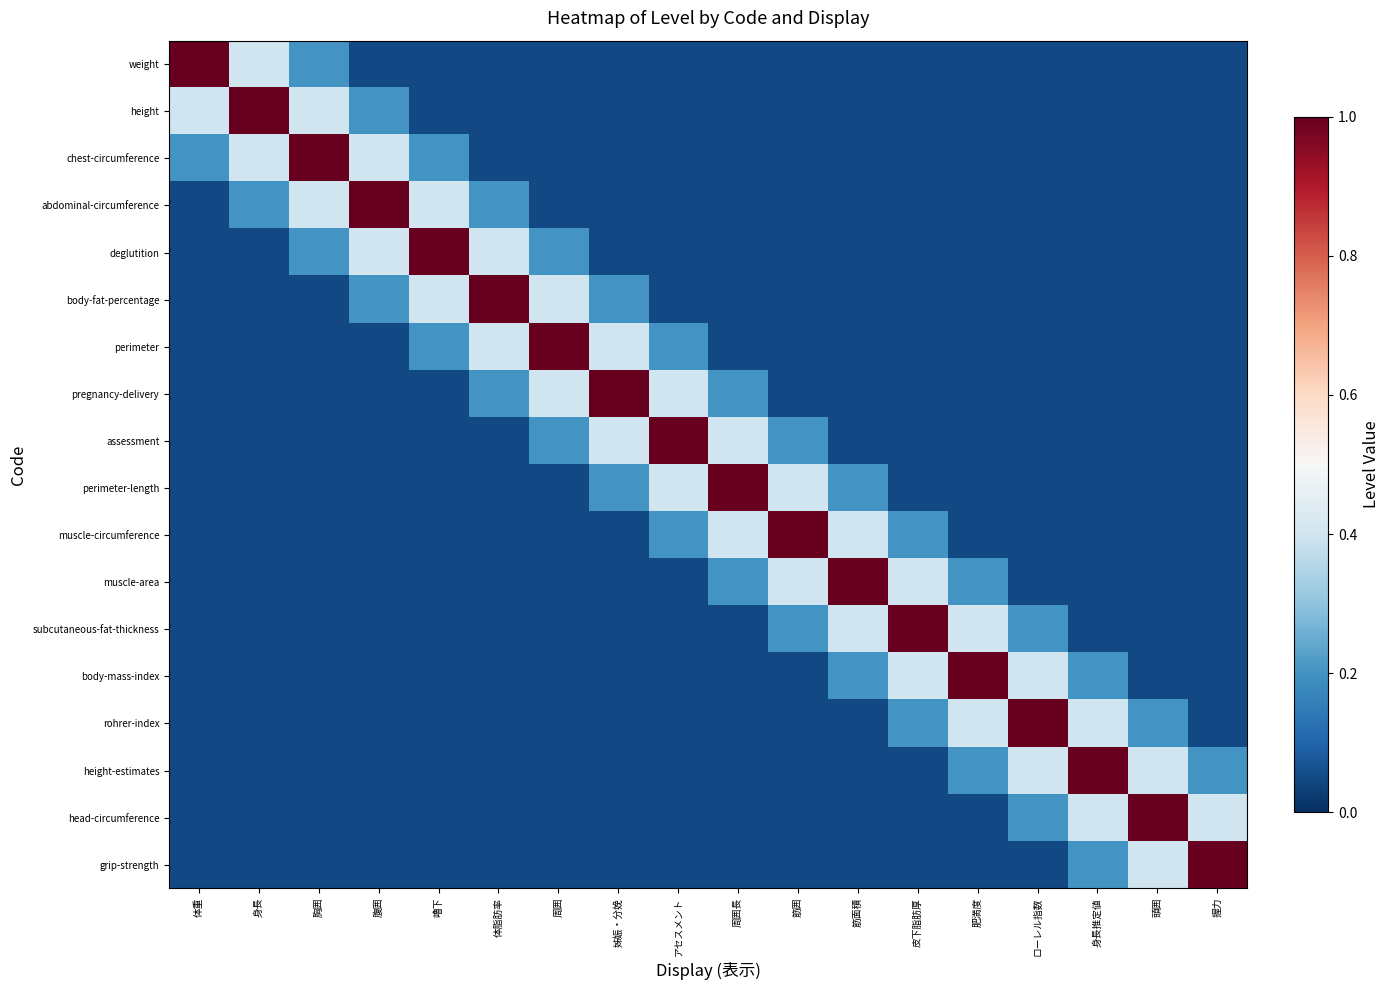

What is the greatest value displayed?

1.0